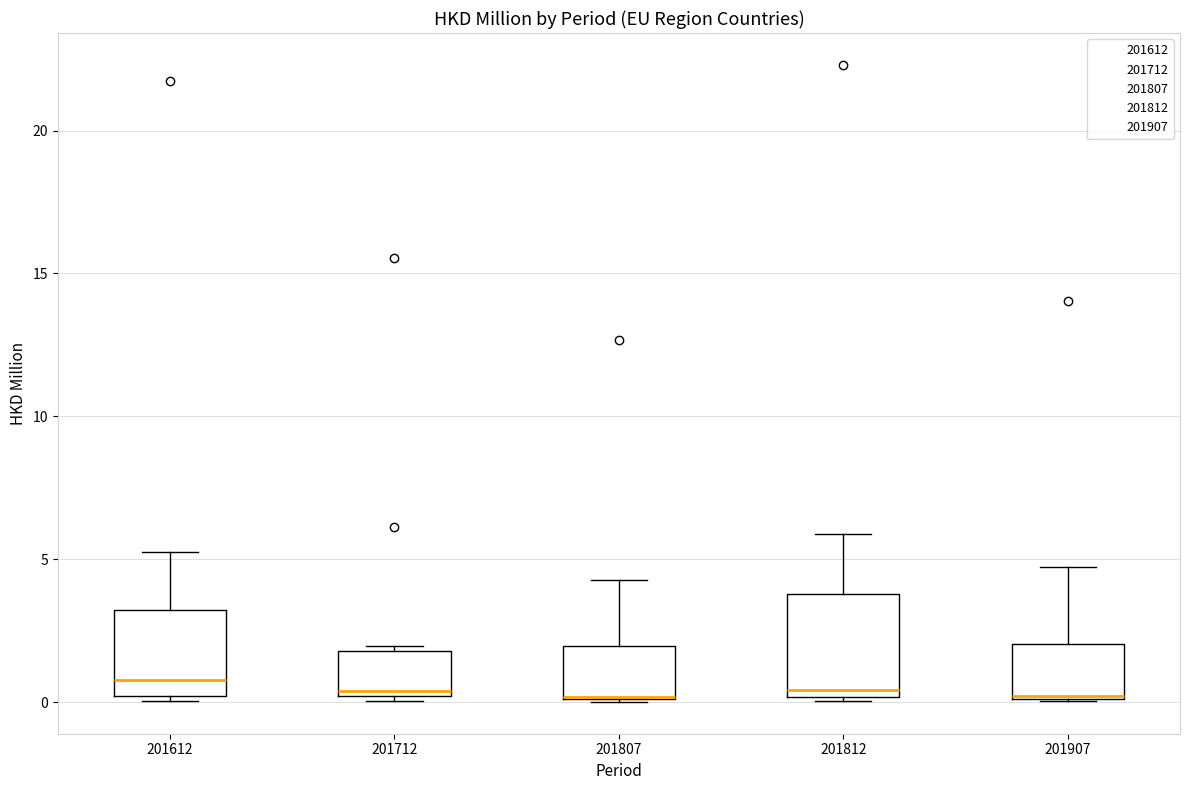

Where is the lower edge of the box at x = 201812 on the y-axis? The values are not printed on the chart, so give them approximately, as read against the axis.

0.0